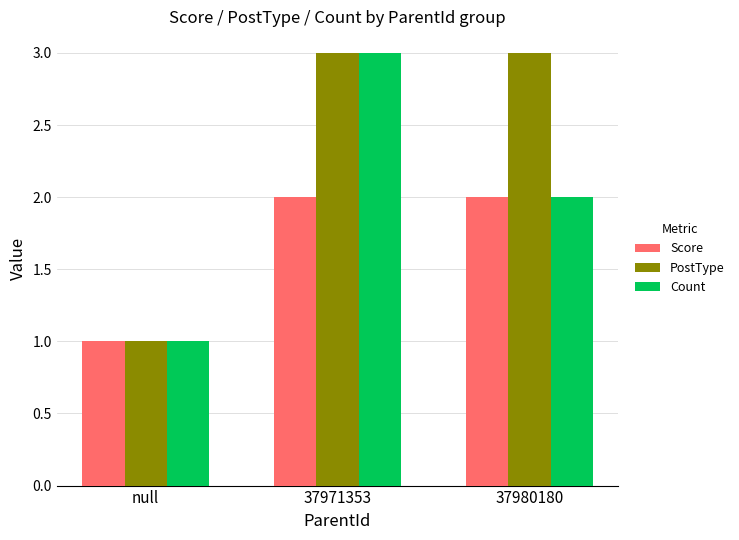

Which category has the lowest value across all series?

null